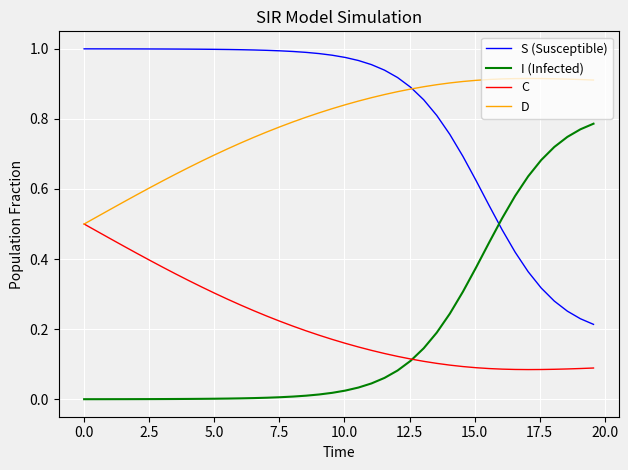

True or false: C and S (Susceptible) intersect in this chart.

False